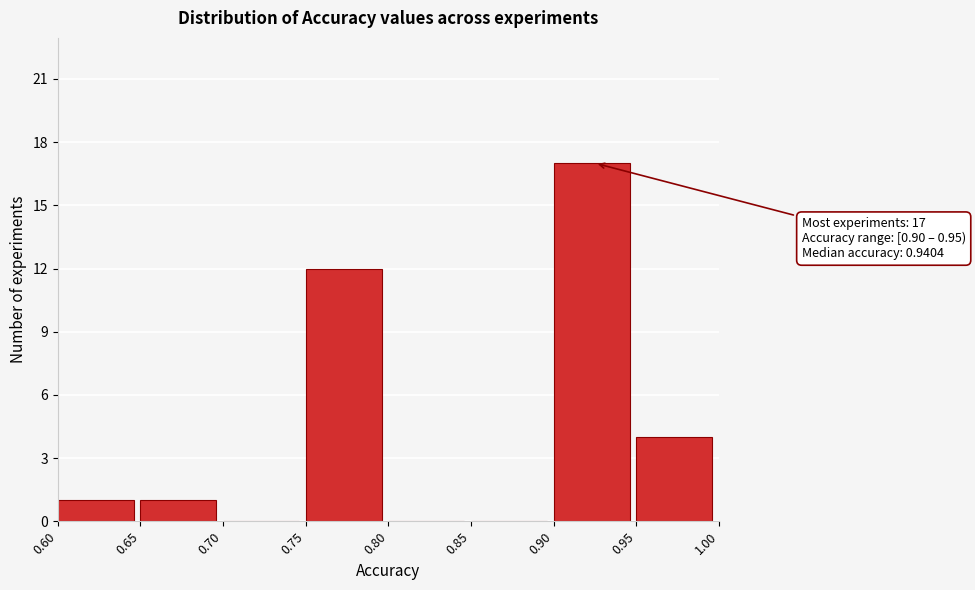

Over which range of the x-axis is the bar tallest?

0.90 to 0.95